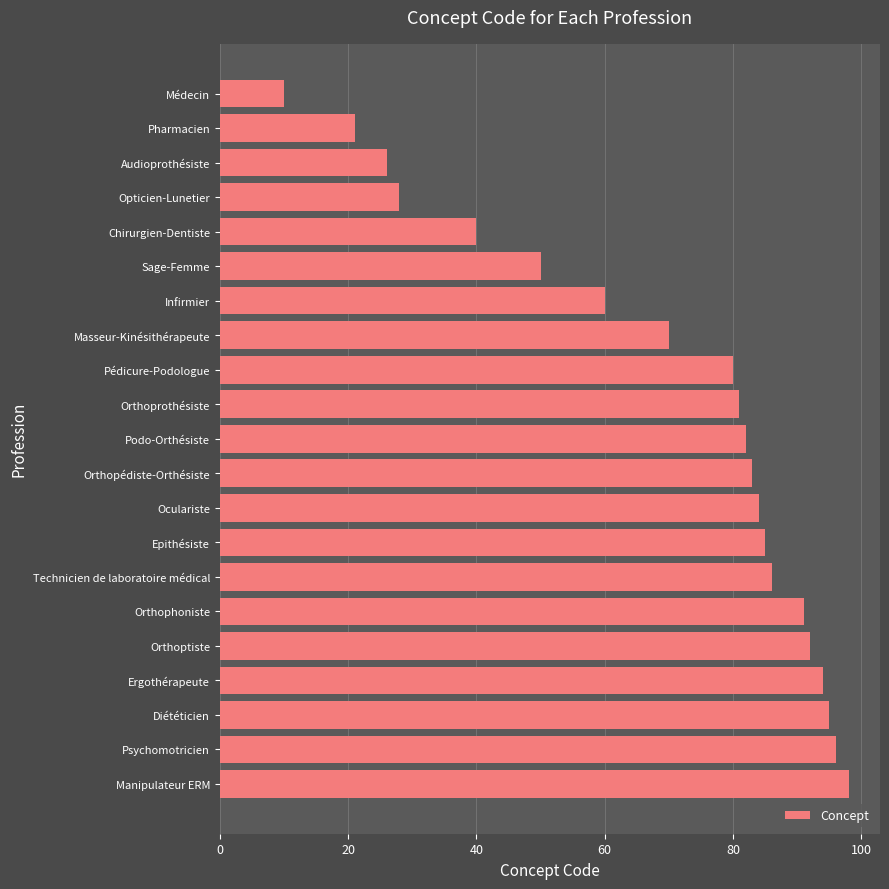

What is the ratio of the value at Orthoptiste to the value at Chirurgien-Dentiste?

2.3